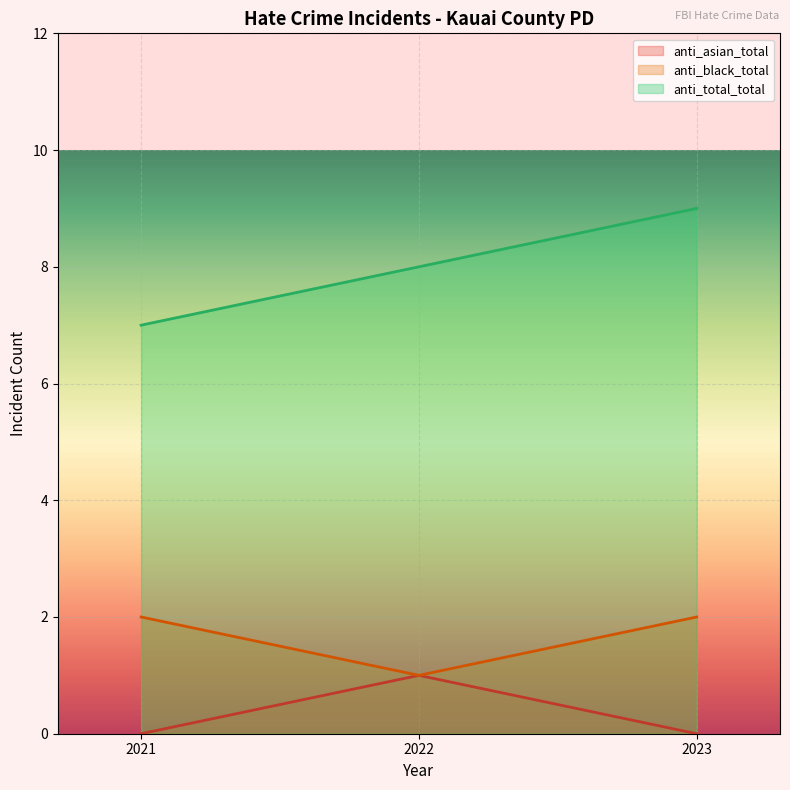

Count the number of categories in the chart.

3